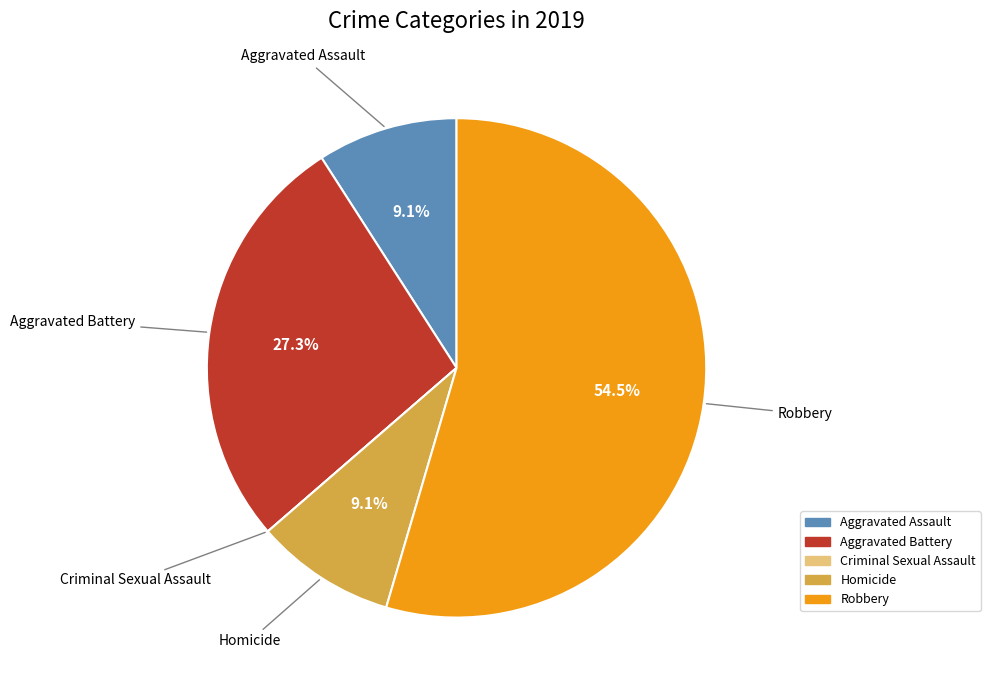

Between Aggravated Battery and Homicide, which is larger?

Aggravated Battery